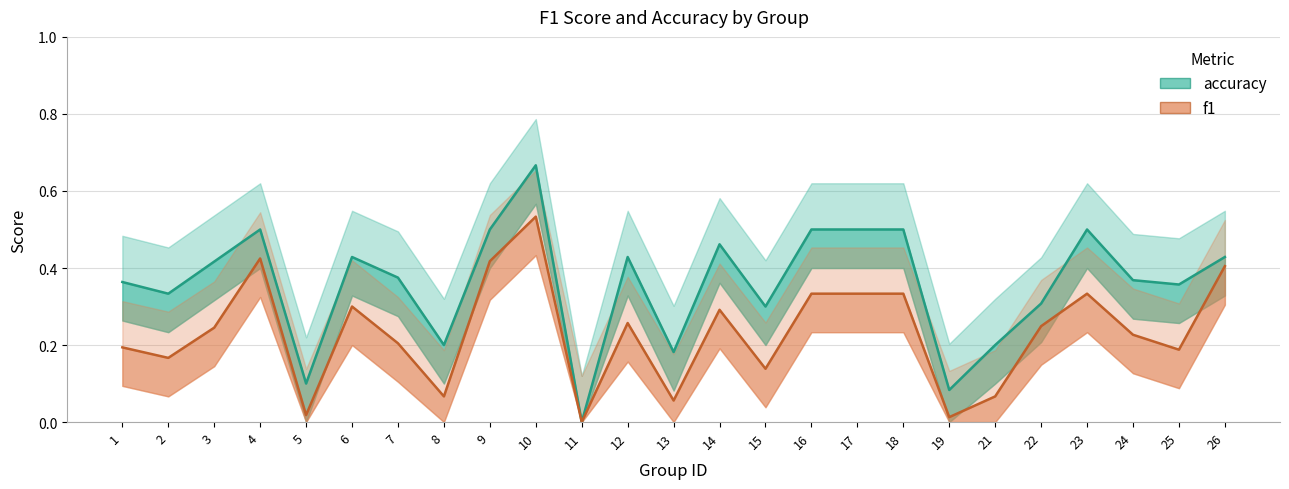

How many lines are shown in the chart?

2